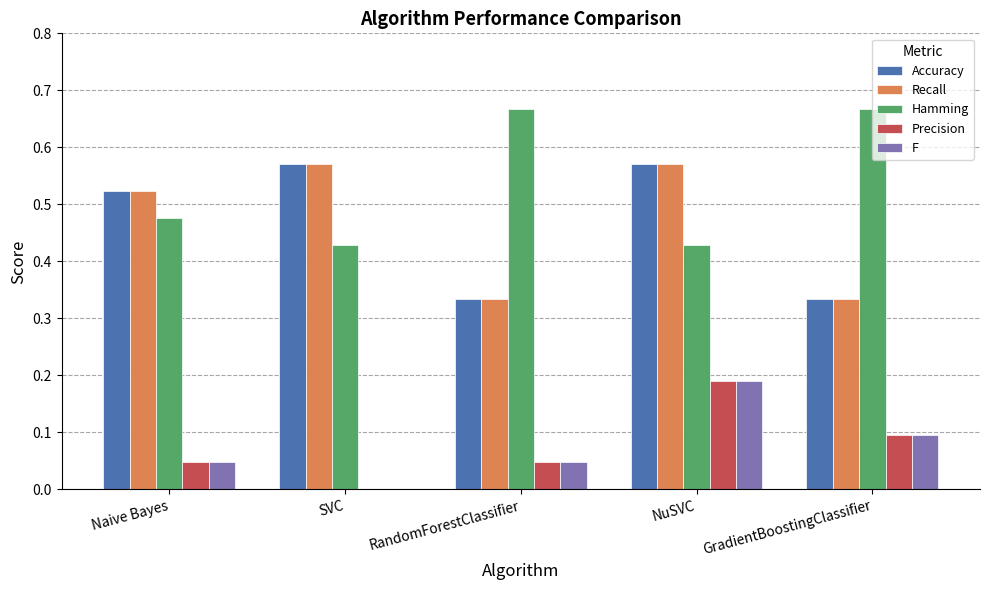

Count the Precision values in the range 0 to 1.

5